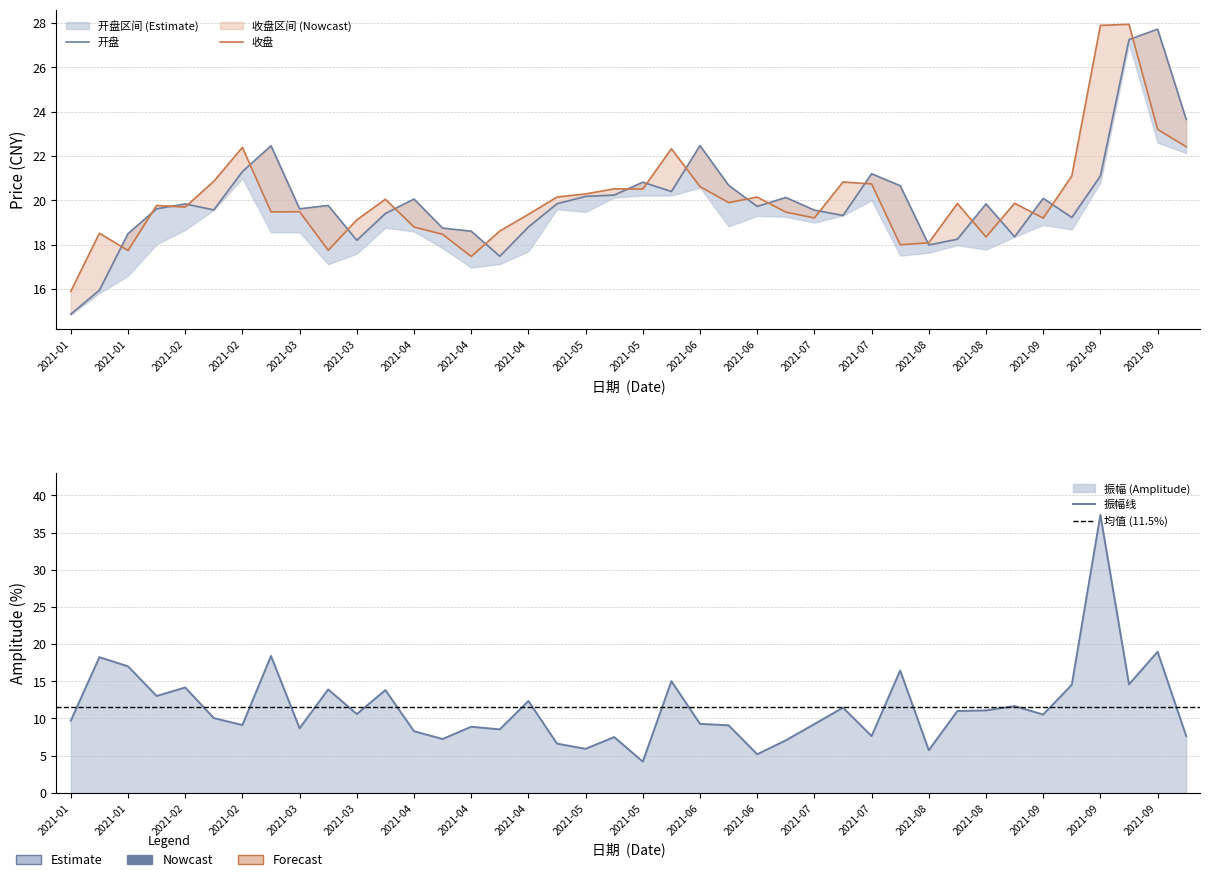

At how many categories does at least one series exceed 27?

3